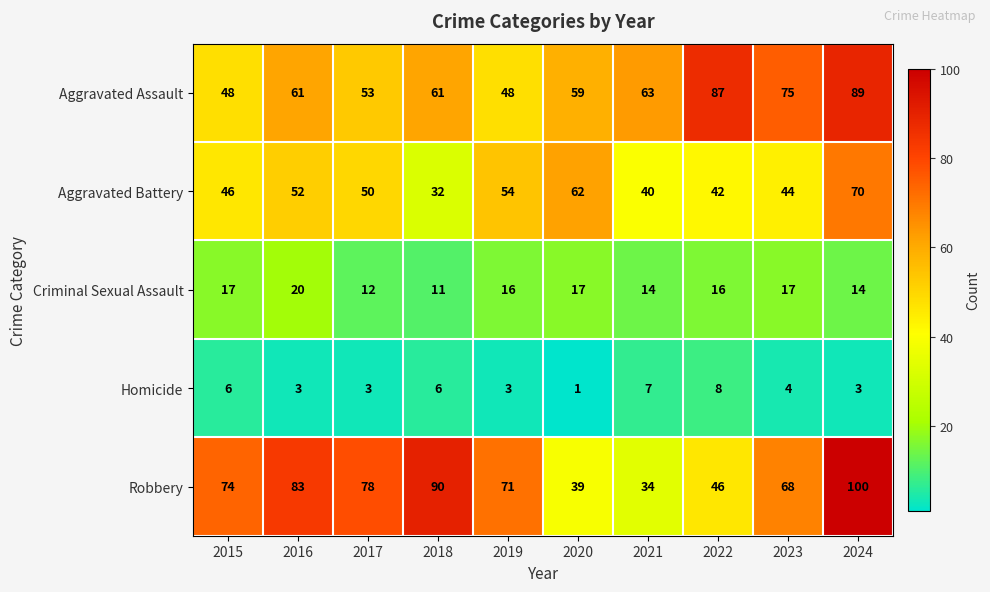

How many series are shown in this chart?

5